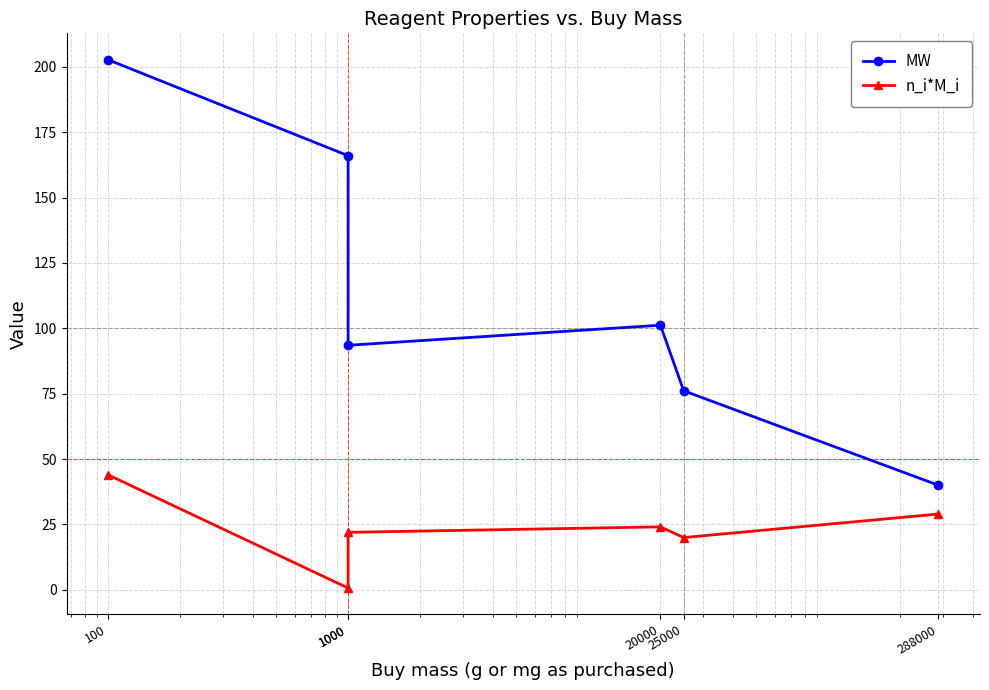

True or false: MW has a value of 202.7 at 100.

True